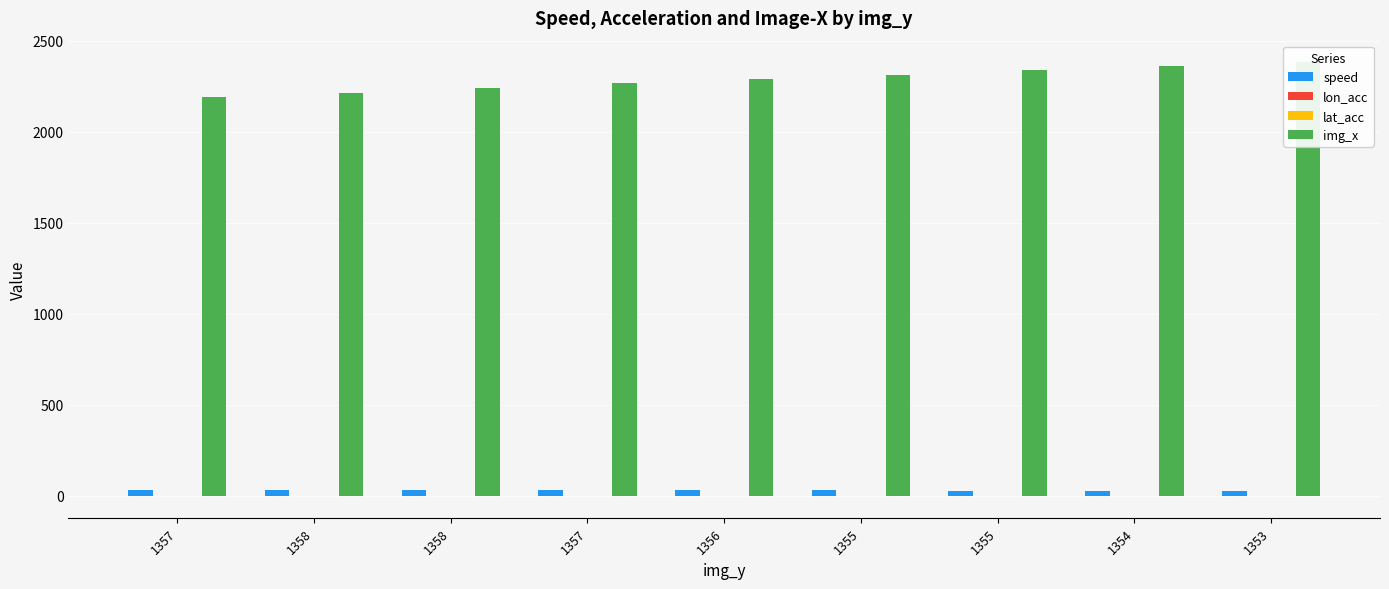

How many bars are there in total?

36